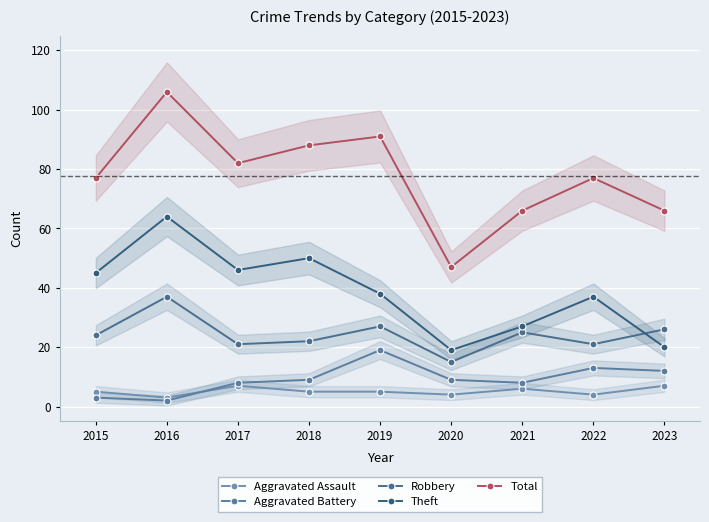

At which label does Aggravated Assault first exceed 5?

2017